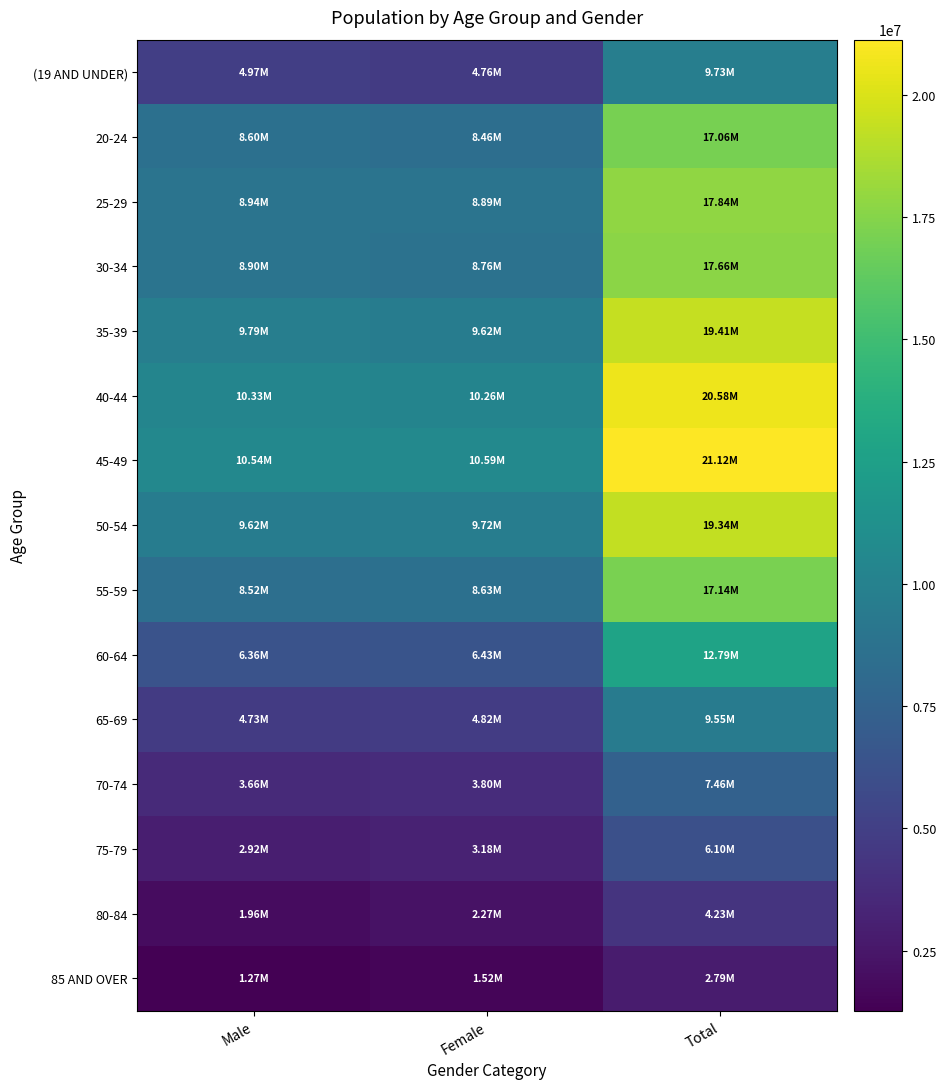

What is the difference between the highest and lowest values at Female?

9067147